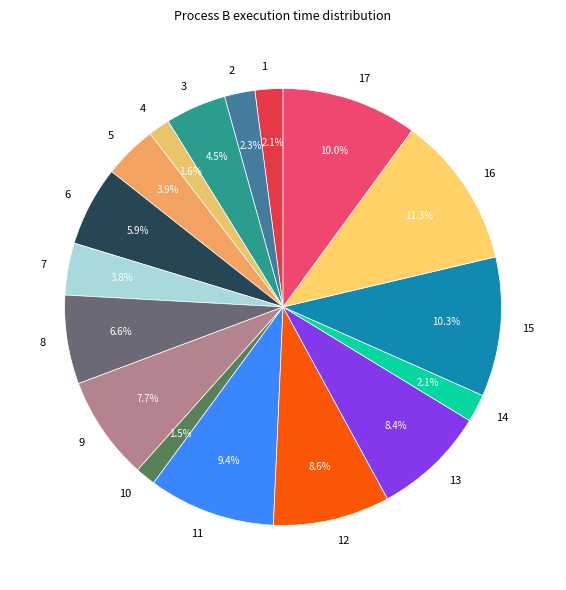

Which slice is the largest?

16